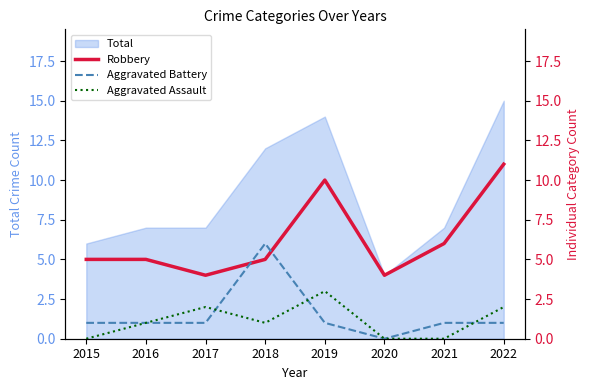

What is the approximate value of Aggravated Assault at 2019?

3